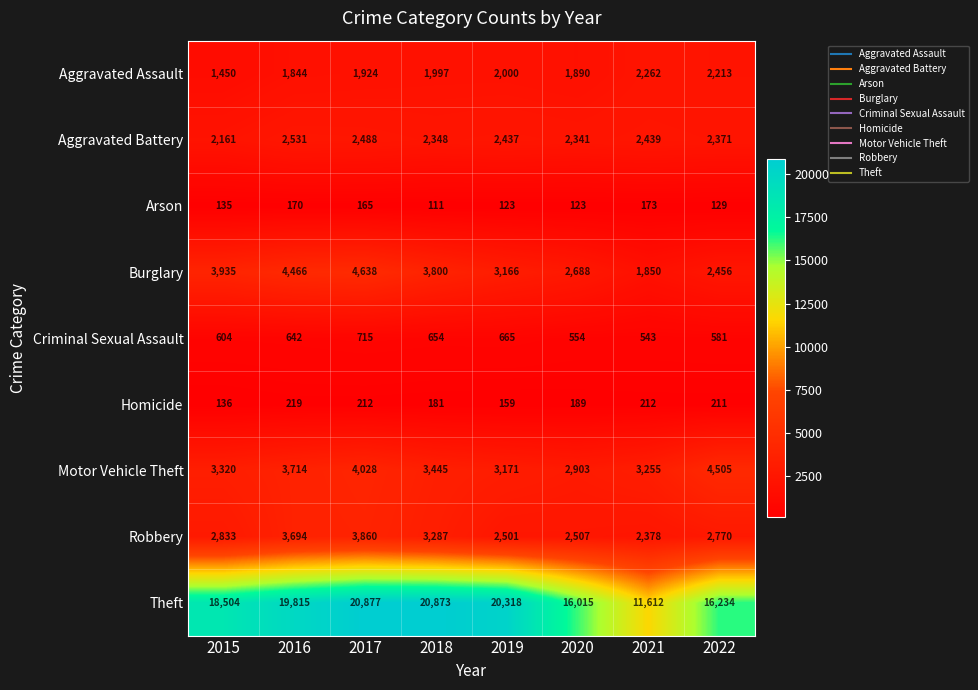

At how many categories does at least one series exceed 12393?

7